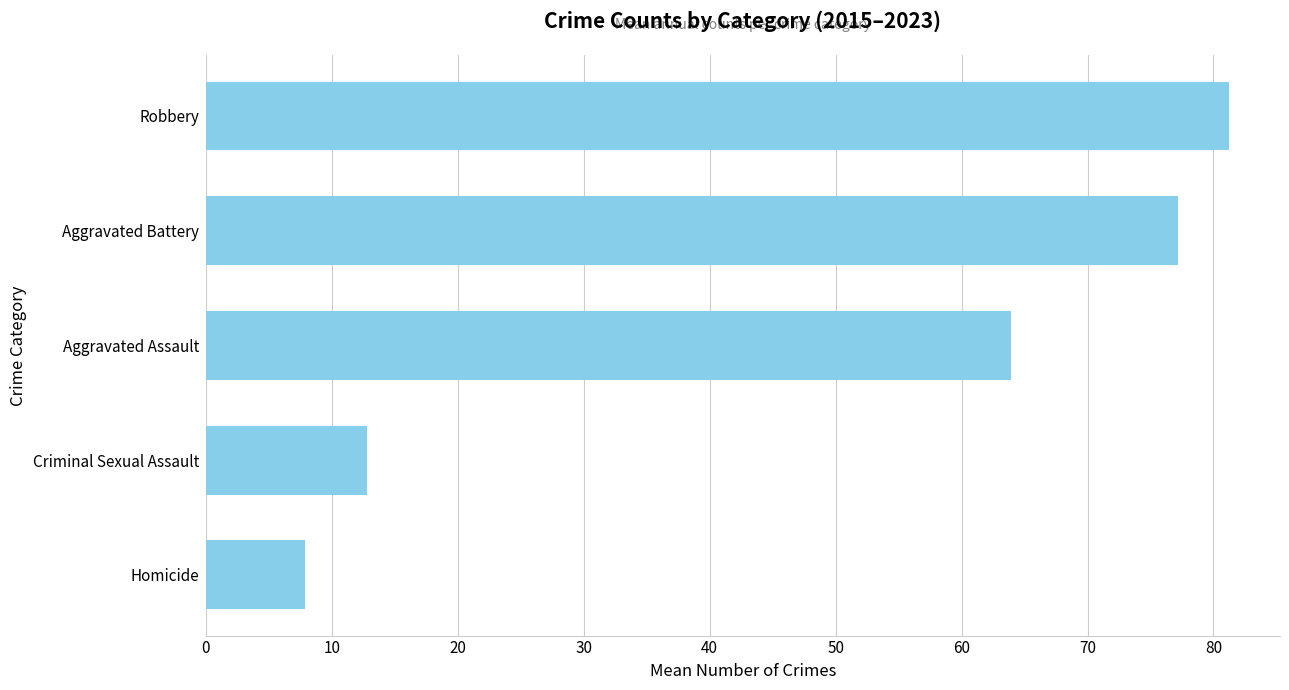

What is the difference between the second highest and minimum values?

69.3